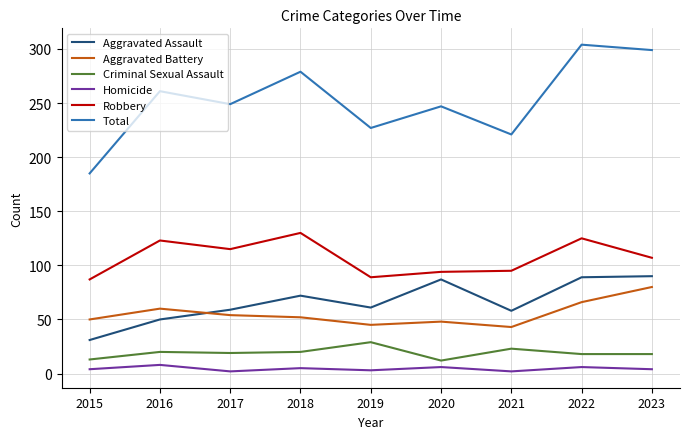

What is the sum of the Aggravated Assault values at 2020 and 2019?

148